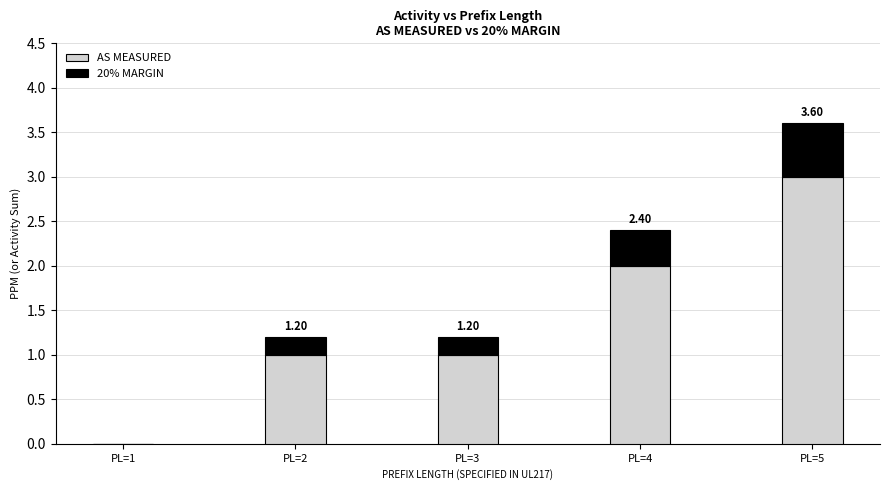

What is the sum of all AS MEASURED values?

7.0